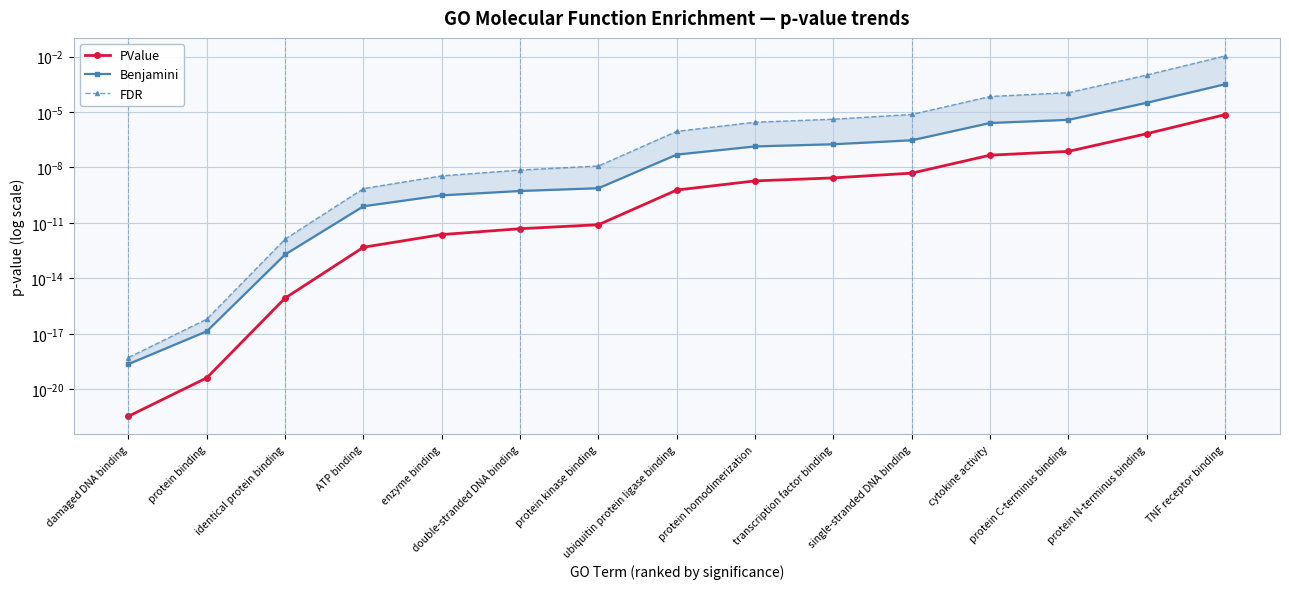

What are all the series names shown in the legend?

PValue, Benjamini, FDR